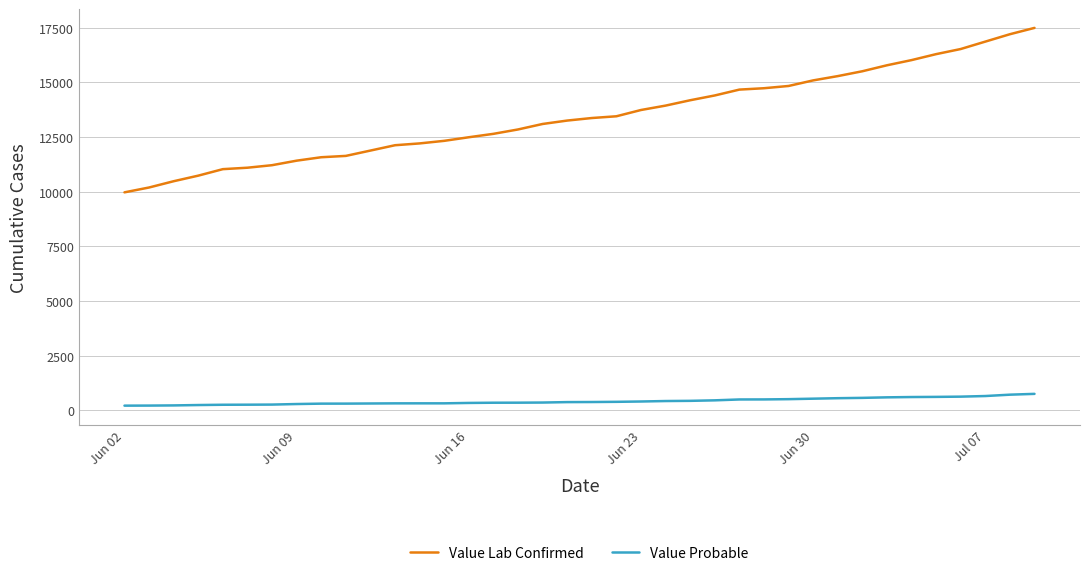

What is the difference between the maximum and minimum values in the Value Probable series?

539